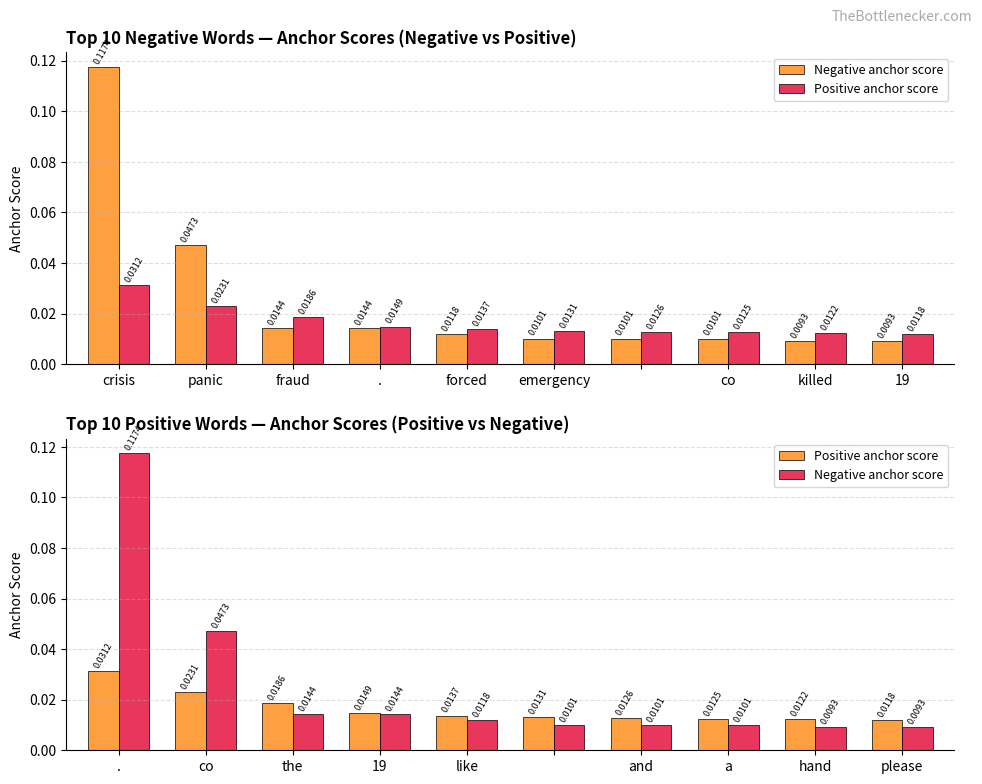

What is the maximum value shown in the chart?

0.1